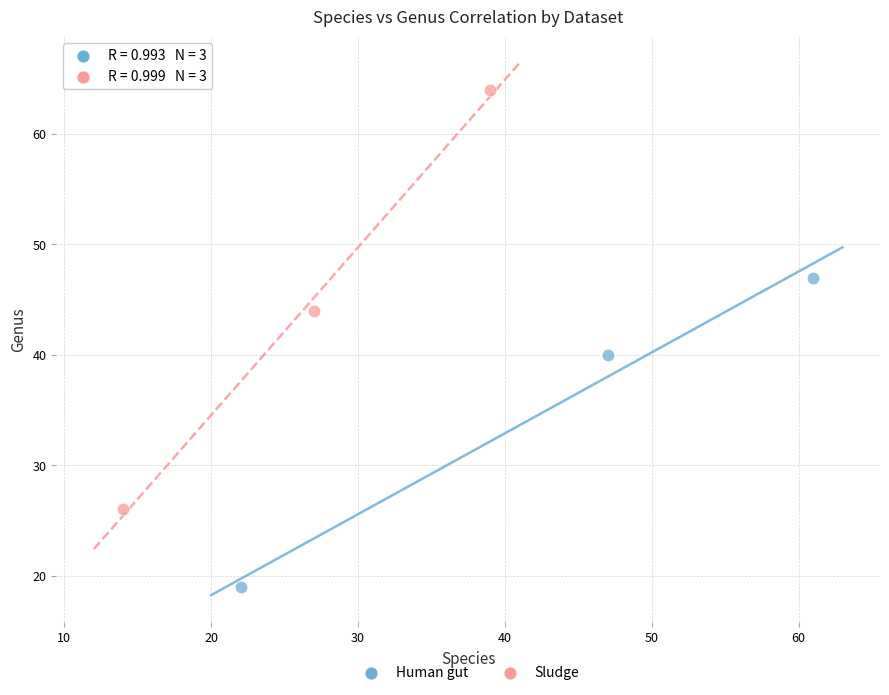

Which series reaches the maximum Y coordinate?

Sludge